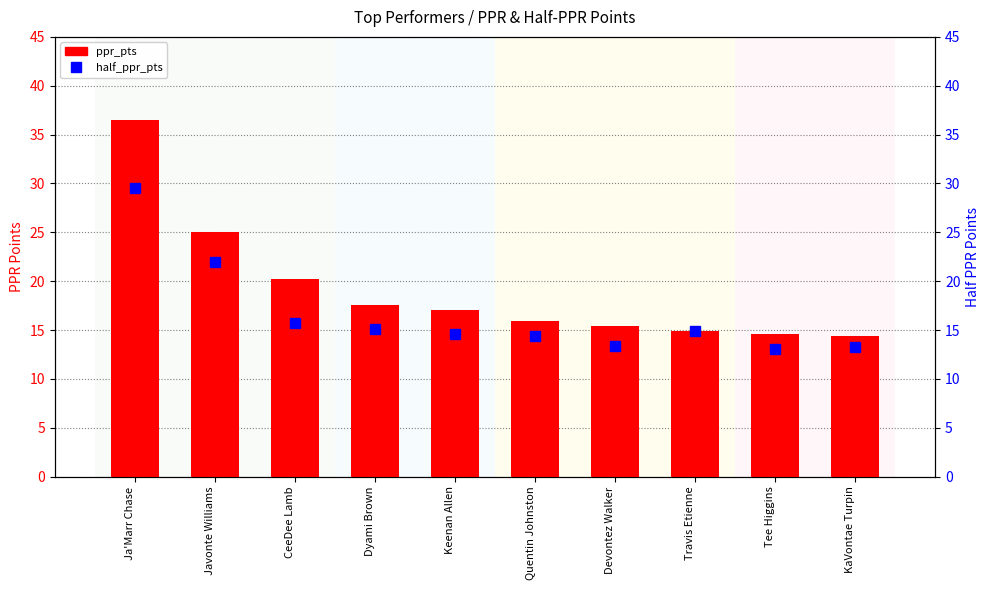

What is the difference between the ppr_pts values at KaVontae Turpin and Ja'Marr Chase?

22.1